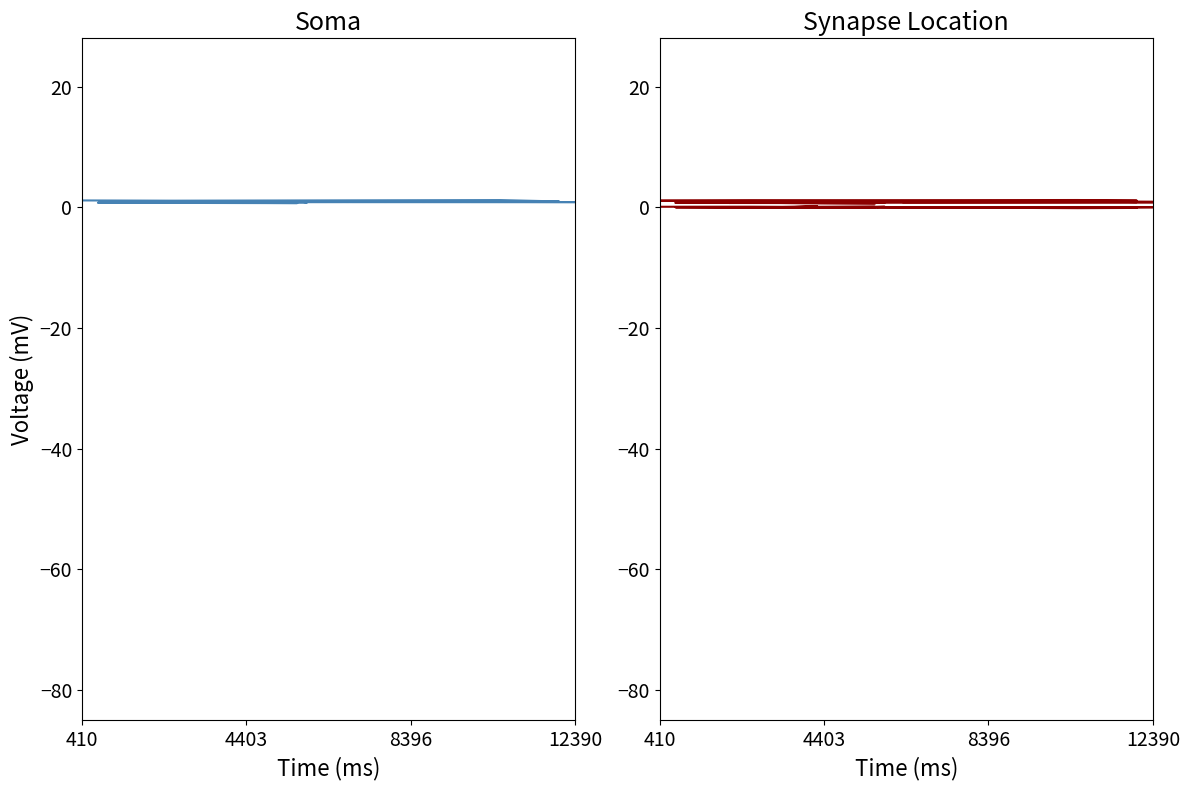

What is the minimum value shown in the chart?

-0.1